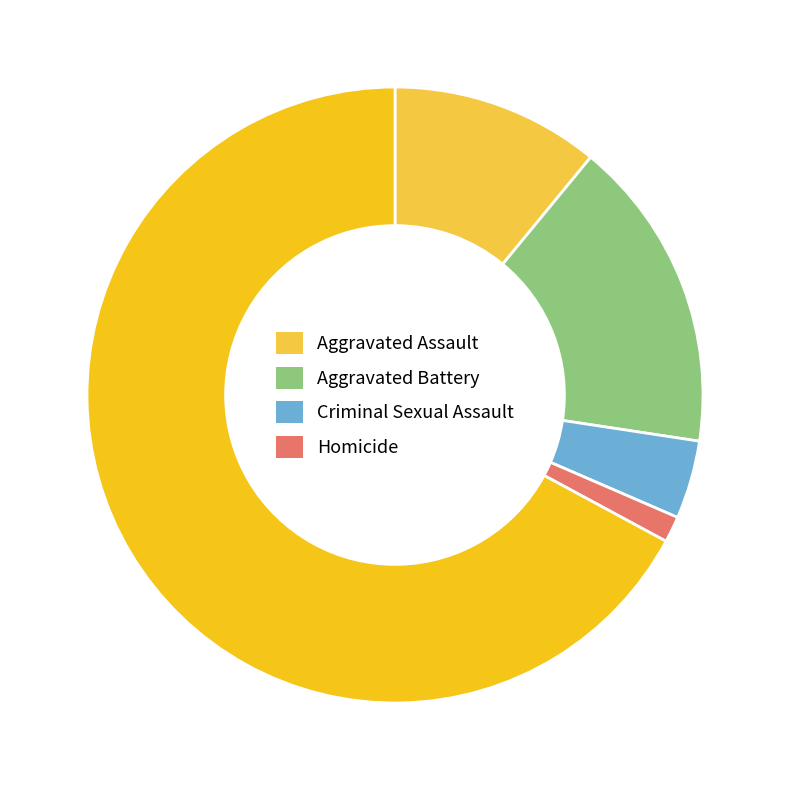

How many slices are in this pie chart?

5